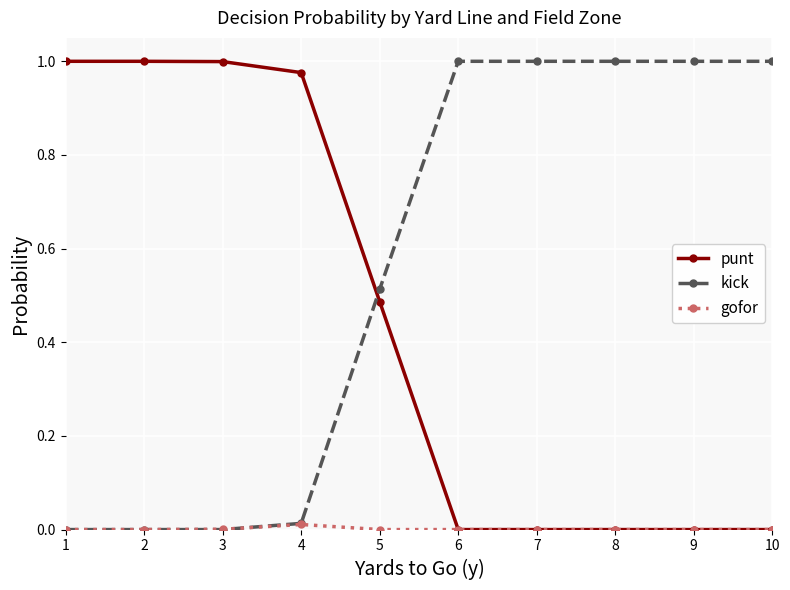

How many intersections are there between punt and kick?

1